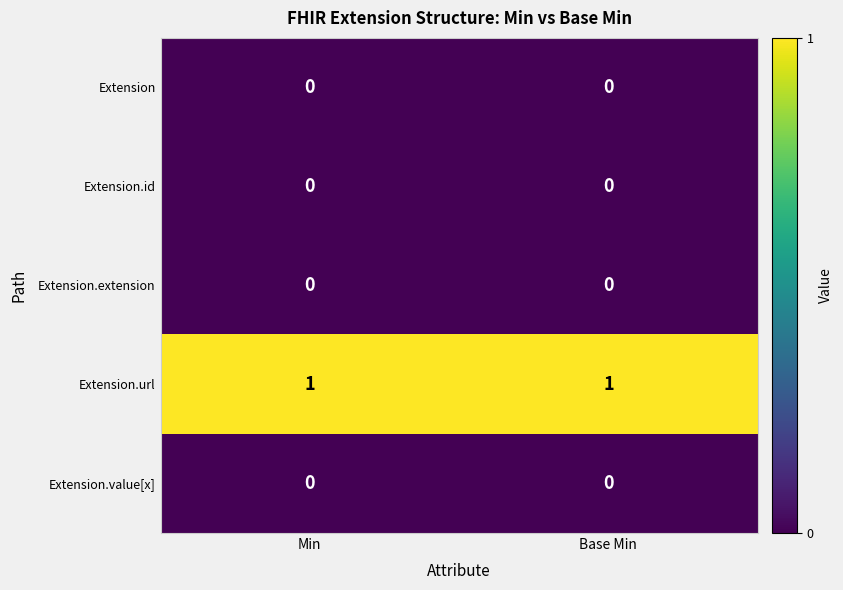

Is it true that Extension.id equals 0 at Base Min?

True